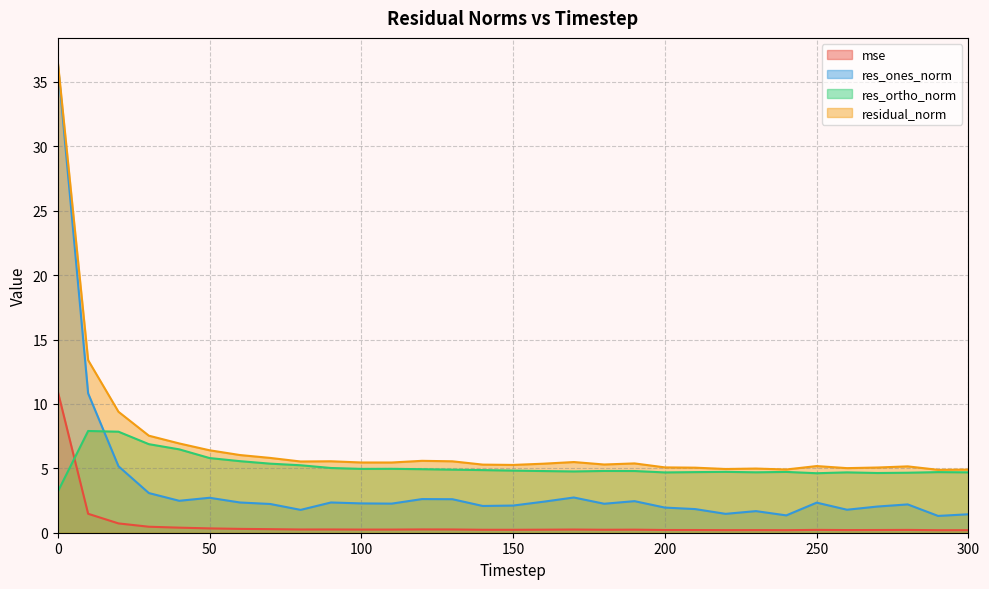

What is the spread (max minus min) of values at 190?

5.1